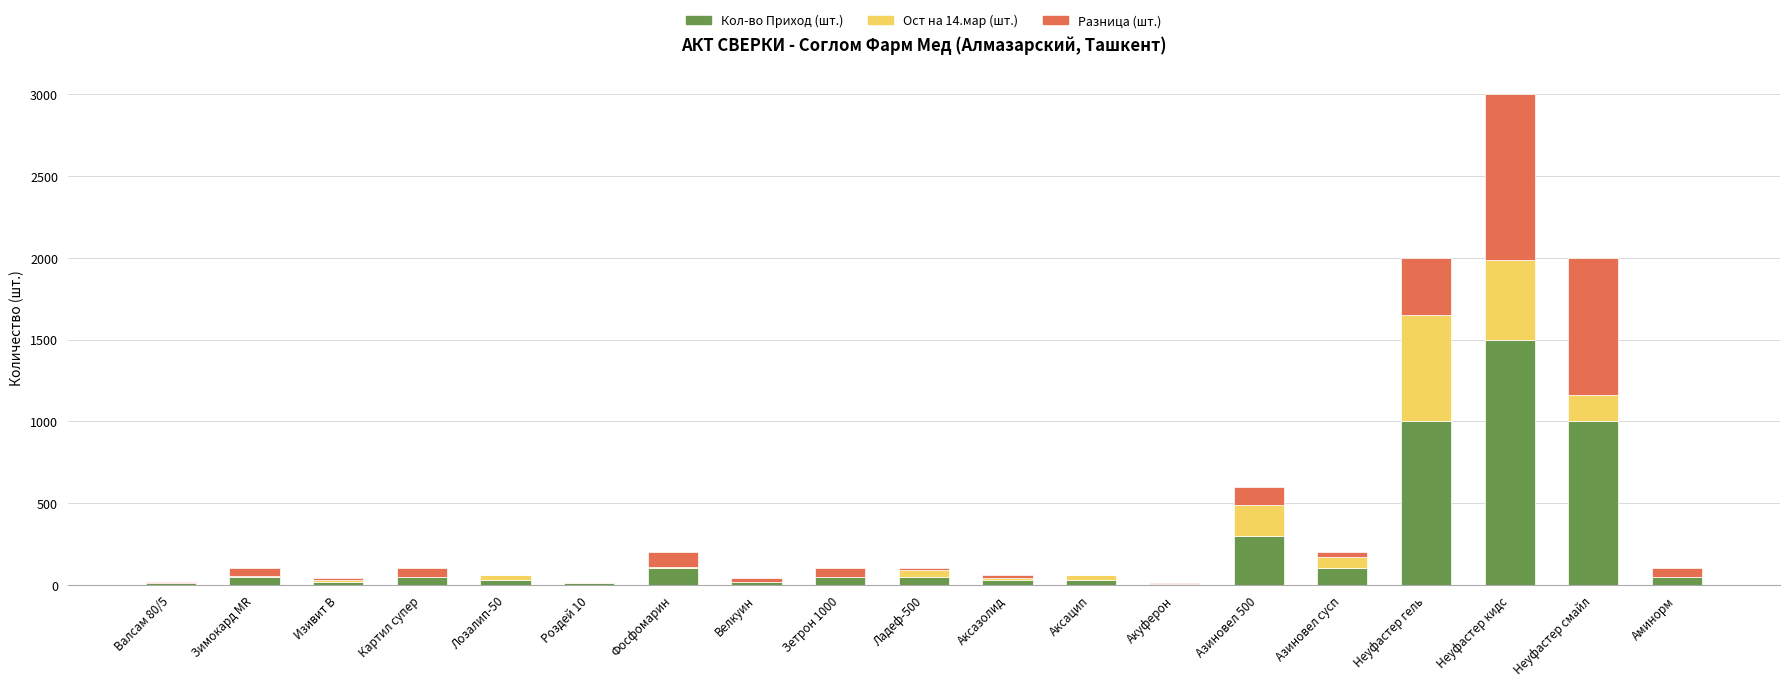

At which category is the sum across all series the highest?

Неуфастер кидс